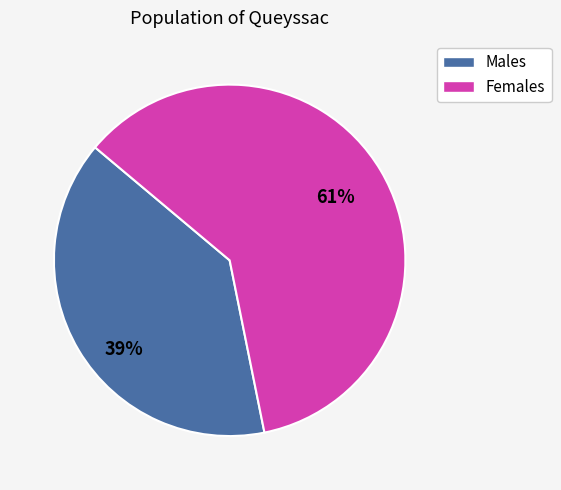

Does any single category account for the majority?

Yes